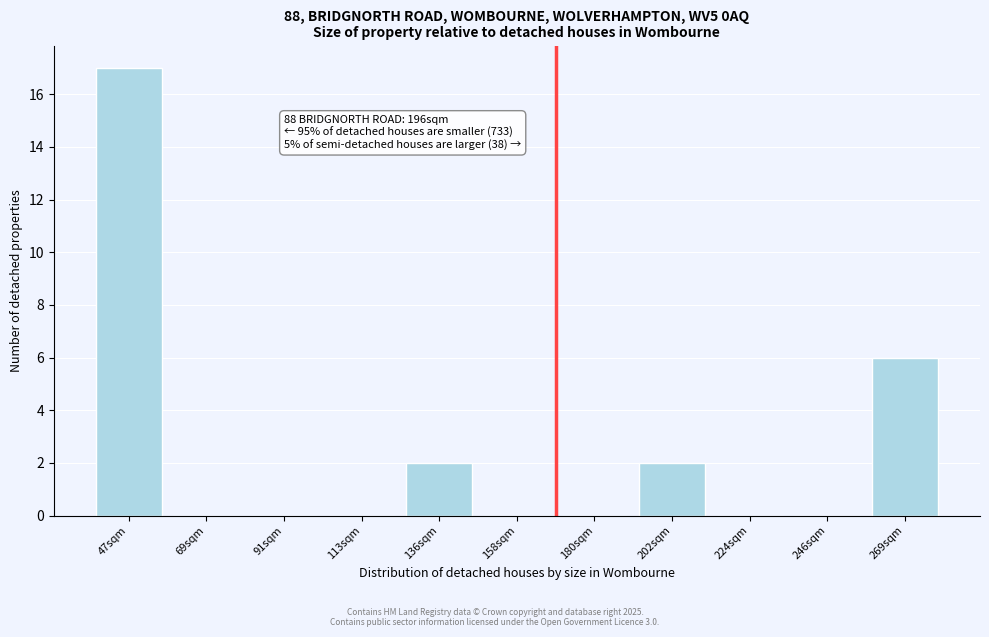

Reading left to right, list all the values displayed in this chart.

47sqm=17	69sqm=0	91sqm=0	113sqm=0	136sqm=2	158sqm=0	180sqm=0	202sqm=2	224sqm=0	246sqm=0	269sqm=6